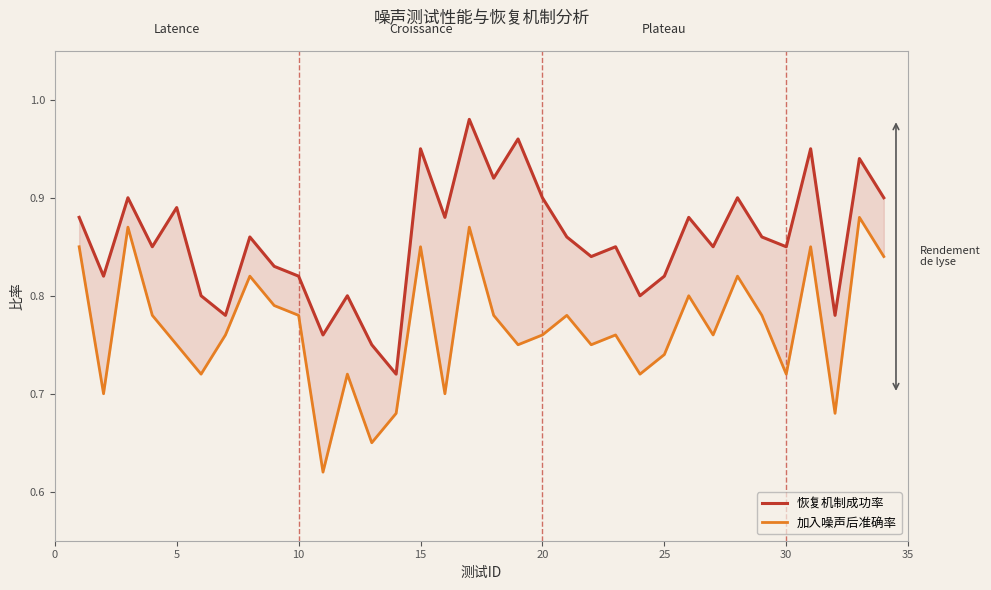

Rank the series at 30 from lowest to highest value.

加入噪声后准确率, 恢复机制成功率